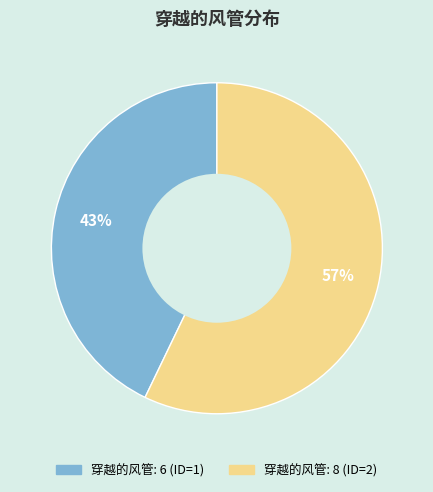

Is there a majority slice in this chart?

Yes